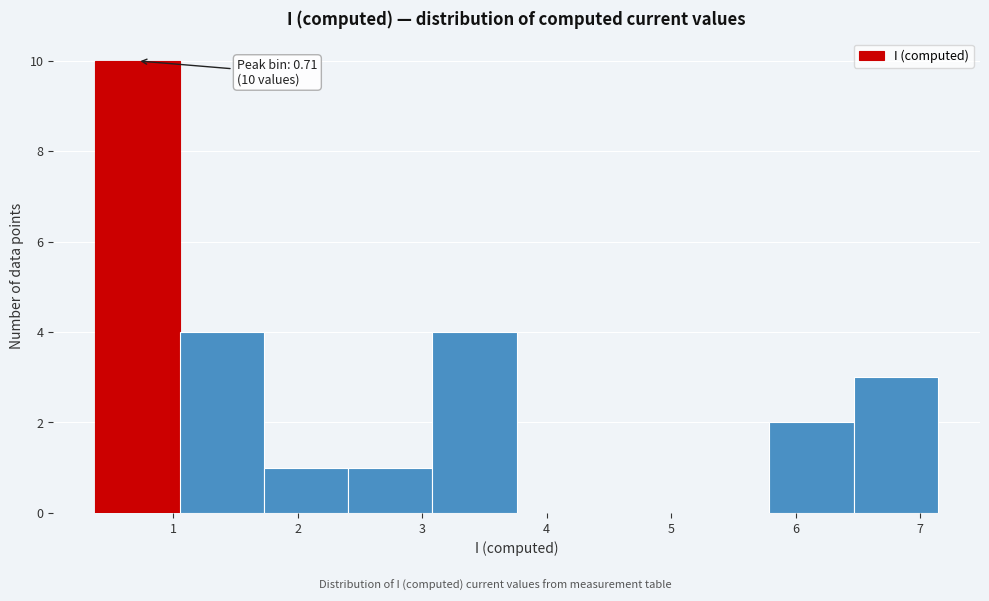

Which range on the x-axis has the tallest bar?

0.4 to 1.1